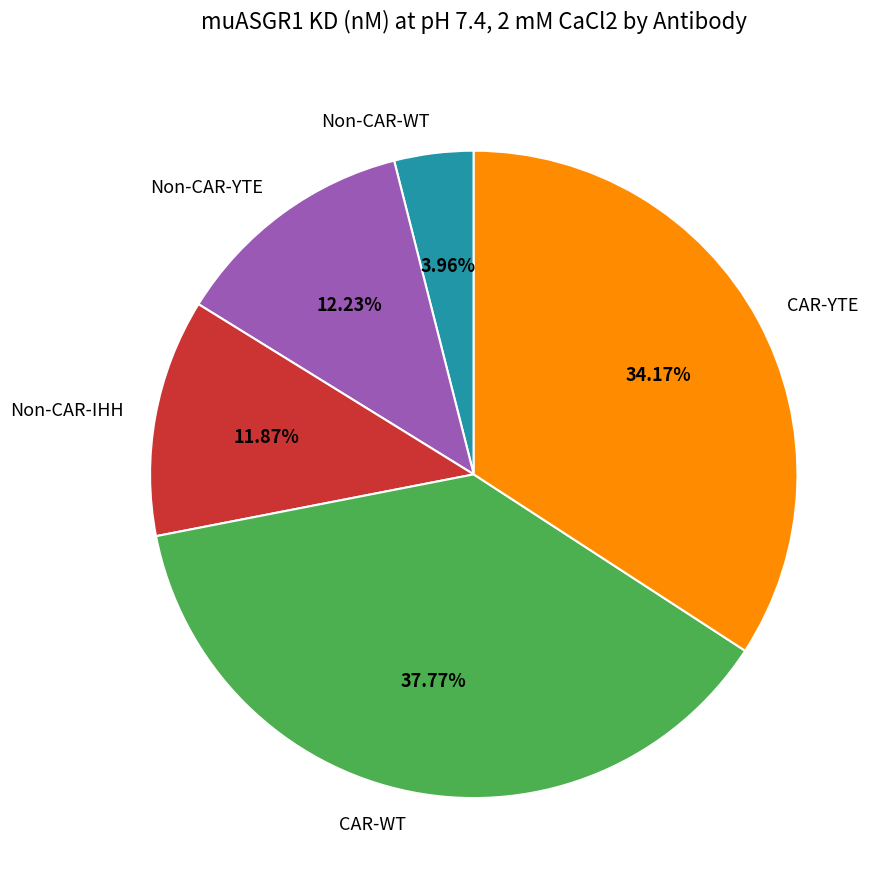

Is it true that CAR-YTE is 27% of the pie?

False